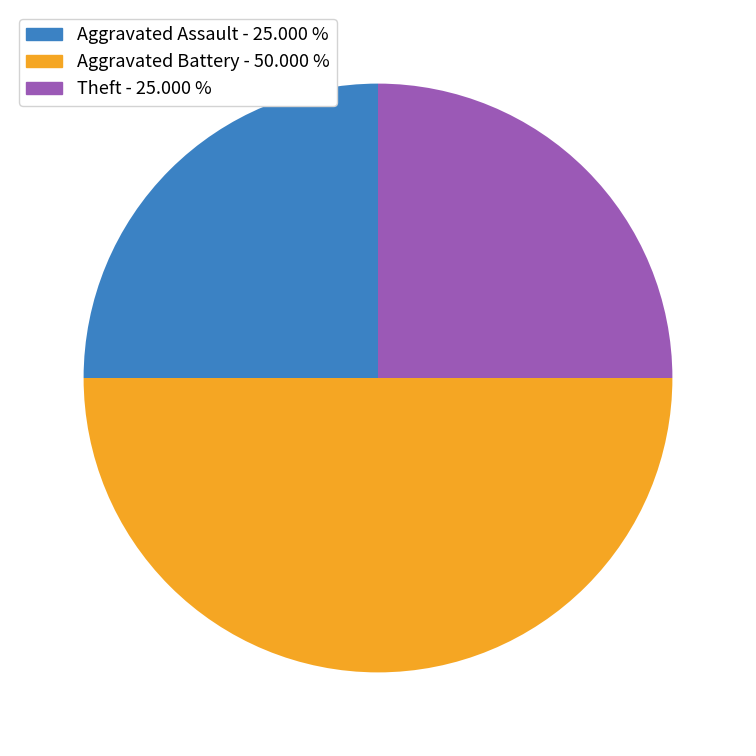

Count the number of slices in the pie.

3